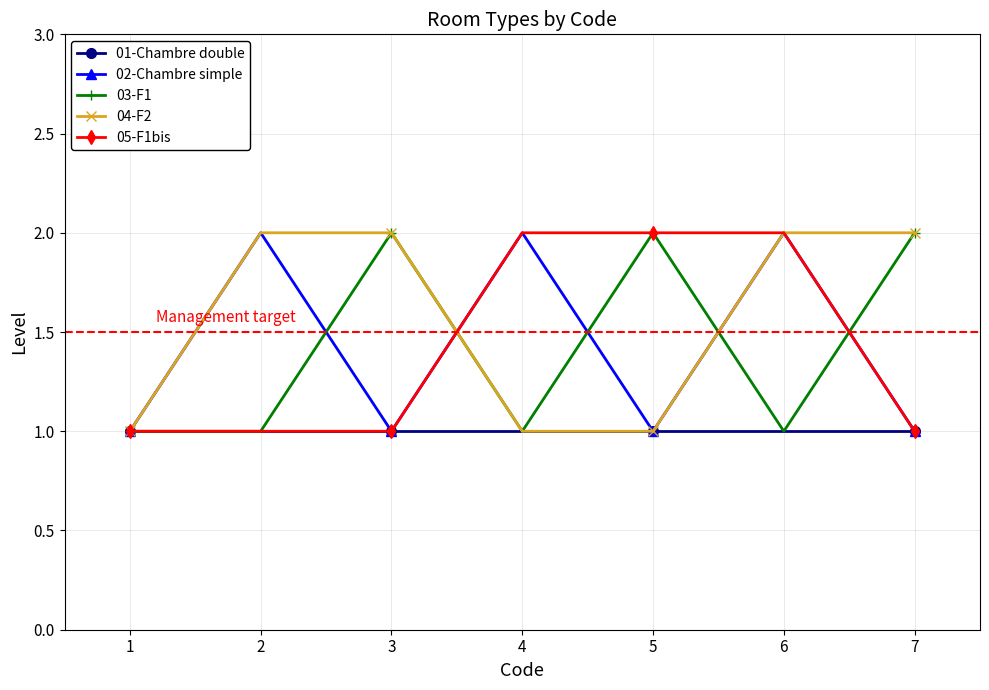

The 03-F1 series shows 1 at 4. True or false?

True